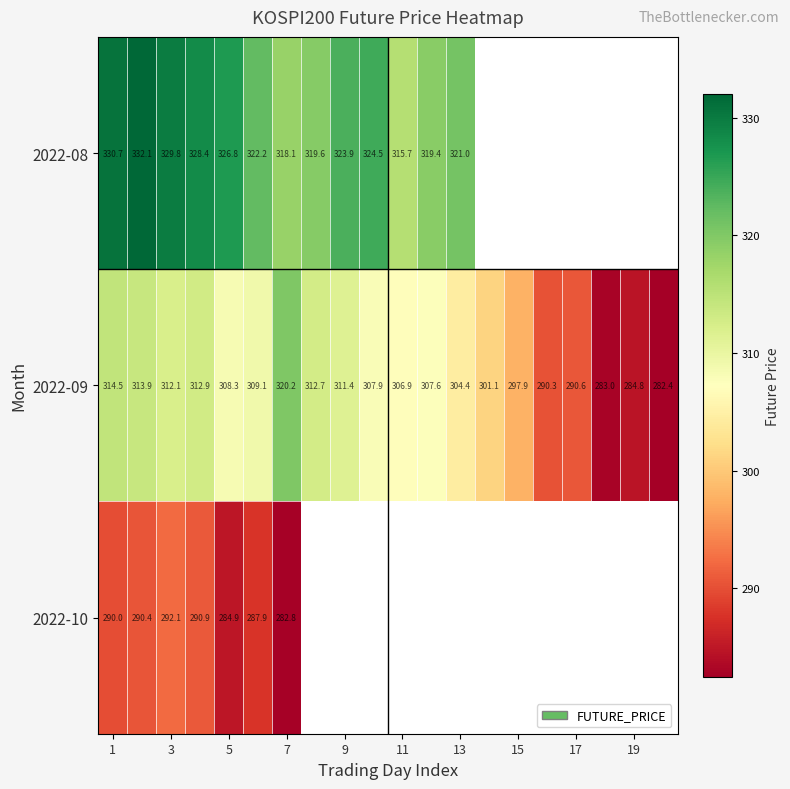

At which label does 2022-09 reach its peak?

7